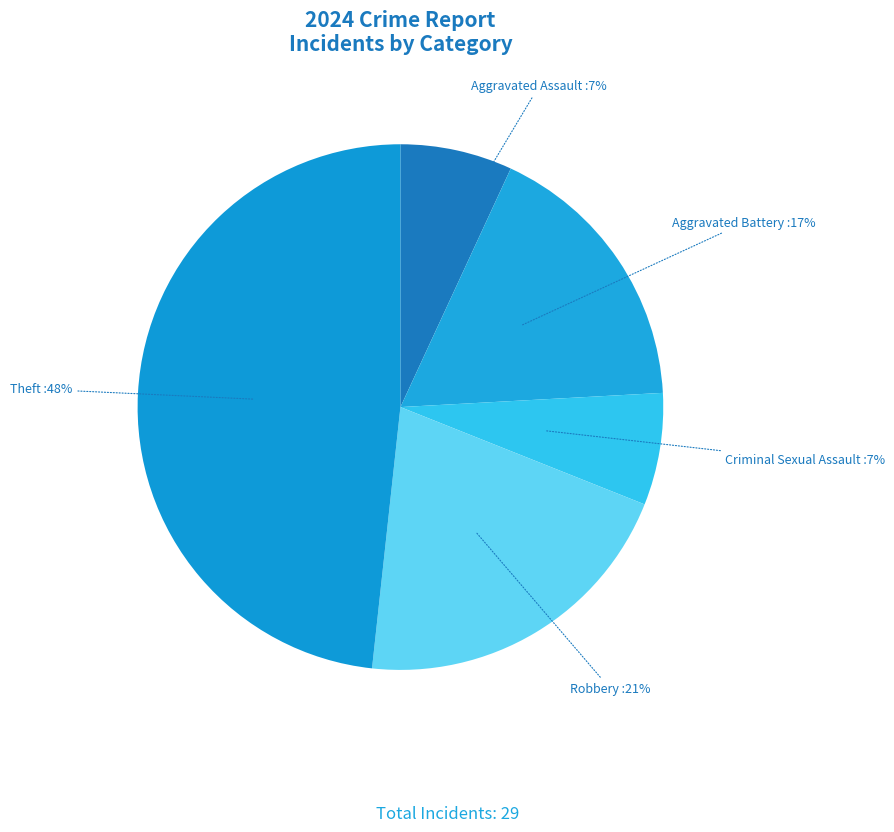

How many slices are in this pie chart?

5